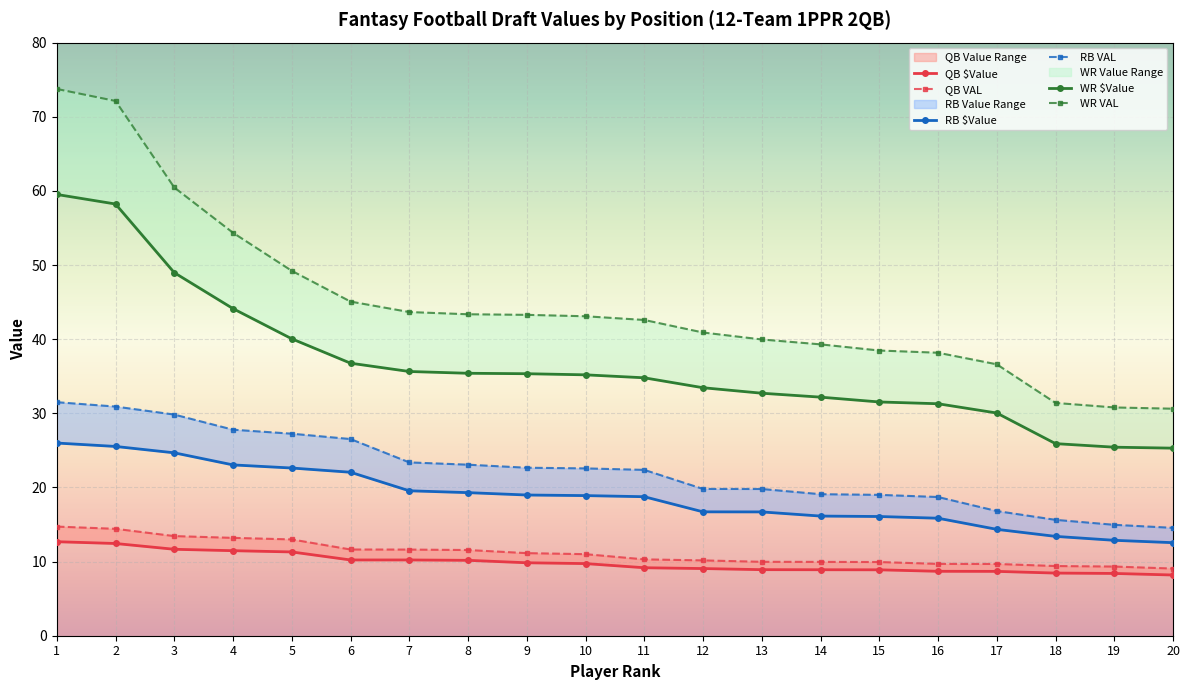

What is the average value of the RB VAL series?

22.3